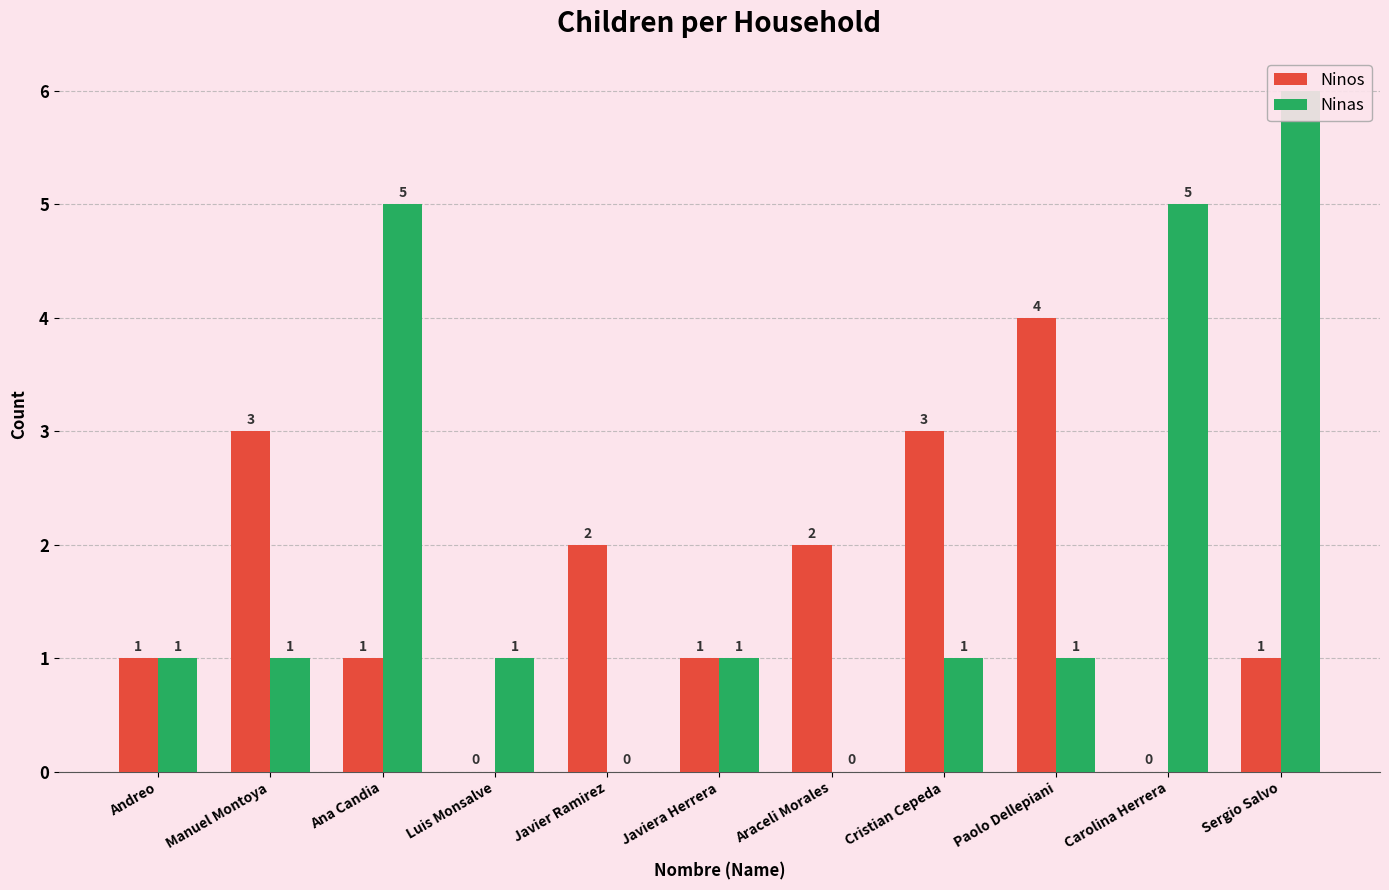

What is the total value across all series at Cristian Cepeda?

4